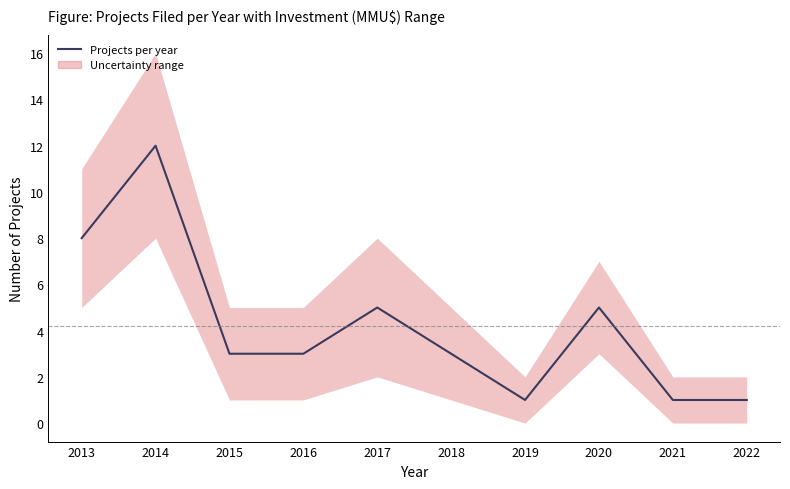

Is it true that the value at 2022 is 0?

False